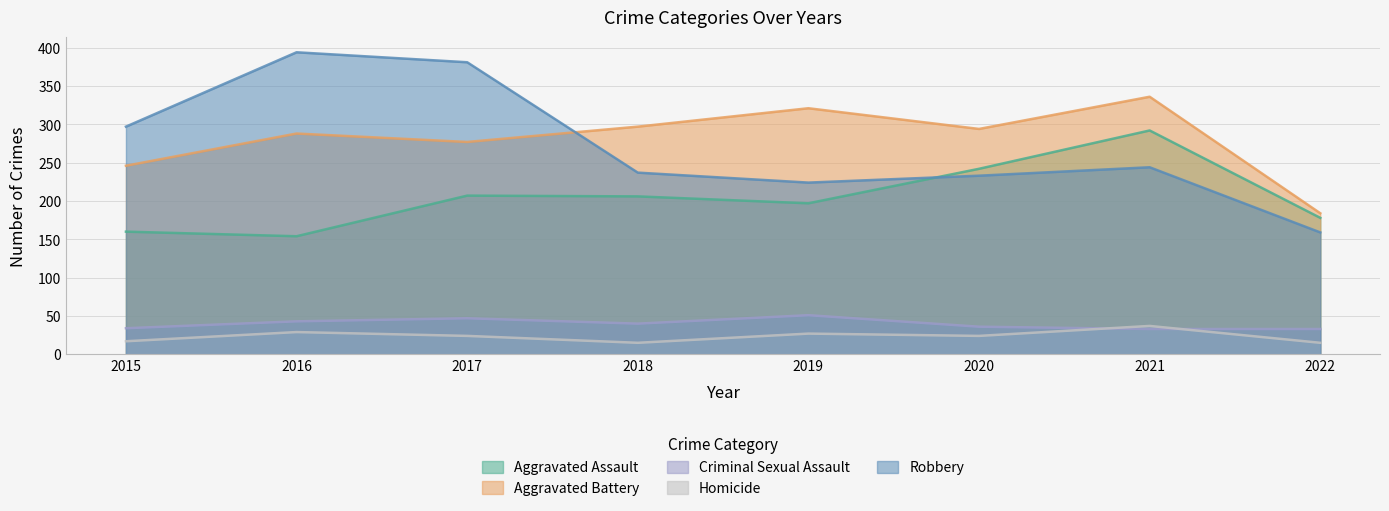

Does the chart display data point markers on the line(s)?

No